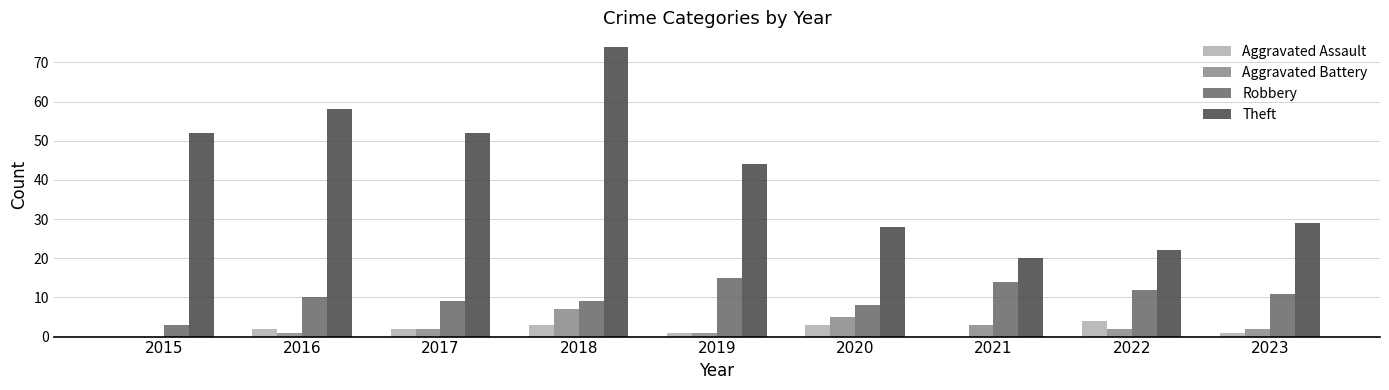

Are the bars horizontal?

No